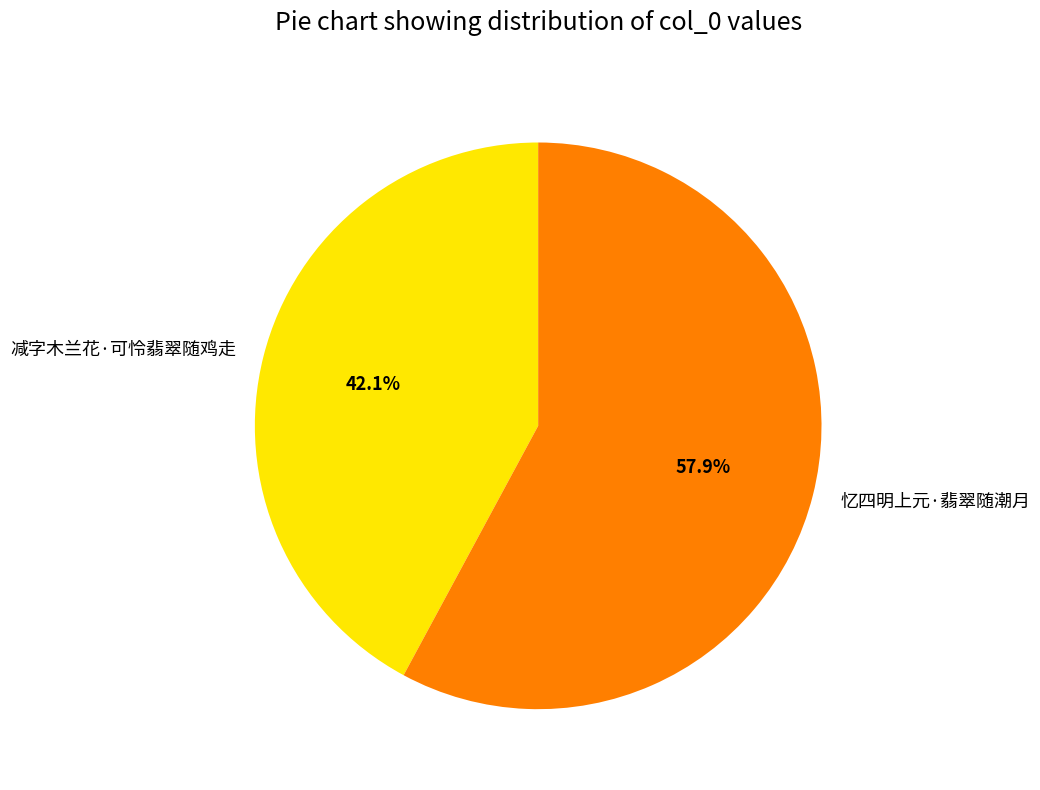

Does any single category account for the majority?

Yes